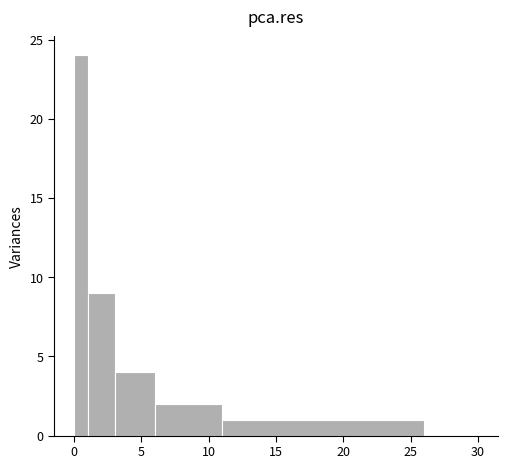

Around what value on the x-axis is the tallest bar? Give the approximate position of its centre, as read against the axis.

0.5